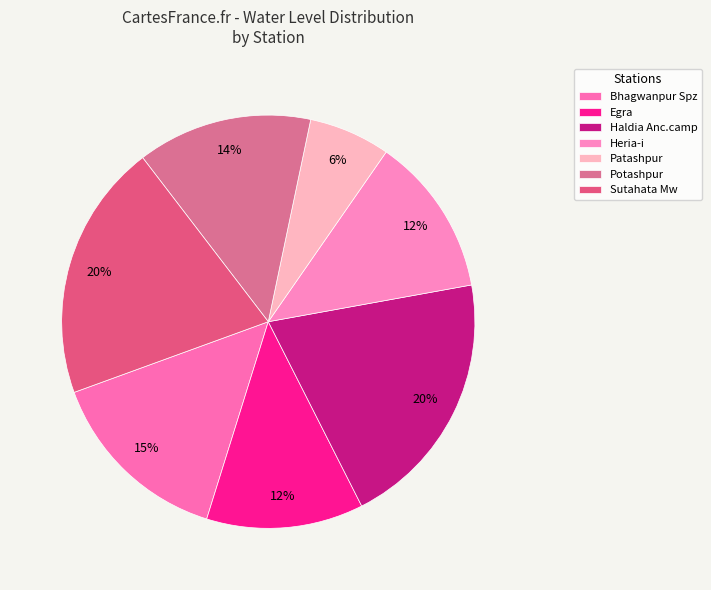

Rank the categories by value from highest to lowest.

Haldia Anc.camp, Sutahata Mw, Bhagwanpur Spz, Potashpur, Heria-i, Egra, Patashpur